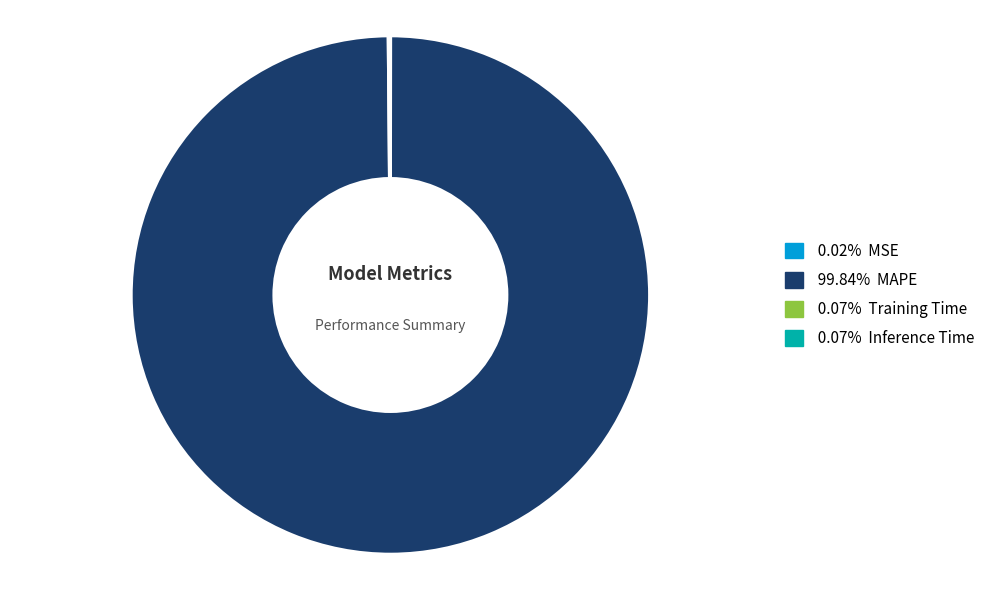

Is there any slice that represents more than half of the pie?

Yes